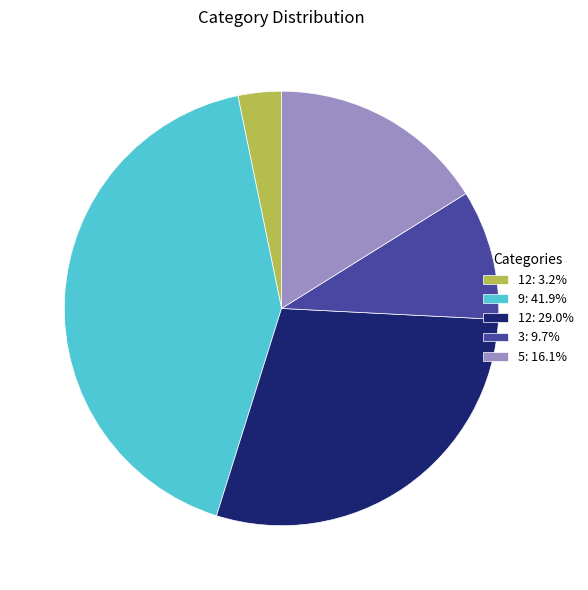

What is the ratio of the value at 9: 41.9% to the value at 3: 9.7%?

4.3